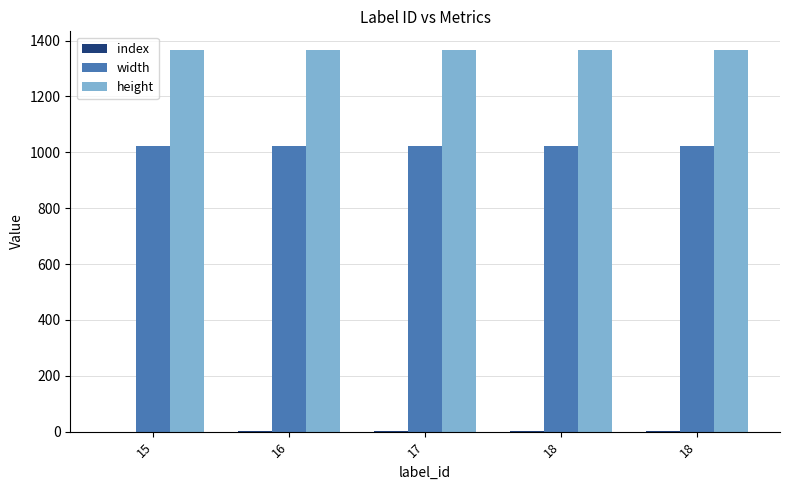

Is it true that width equals 1024 at 16?

True